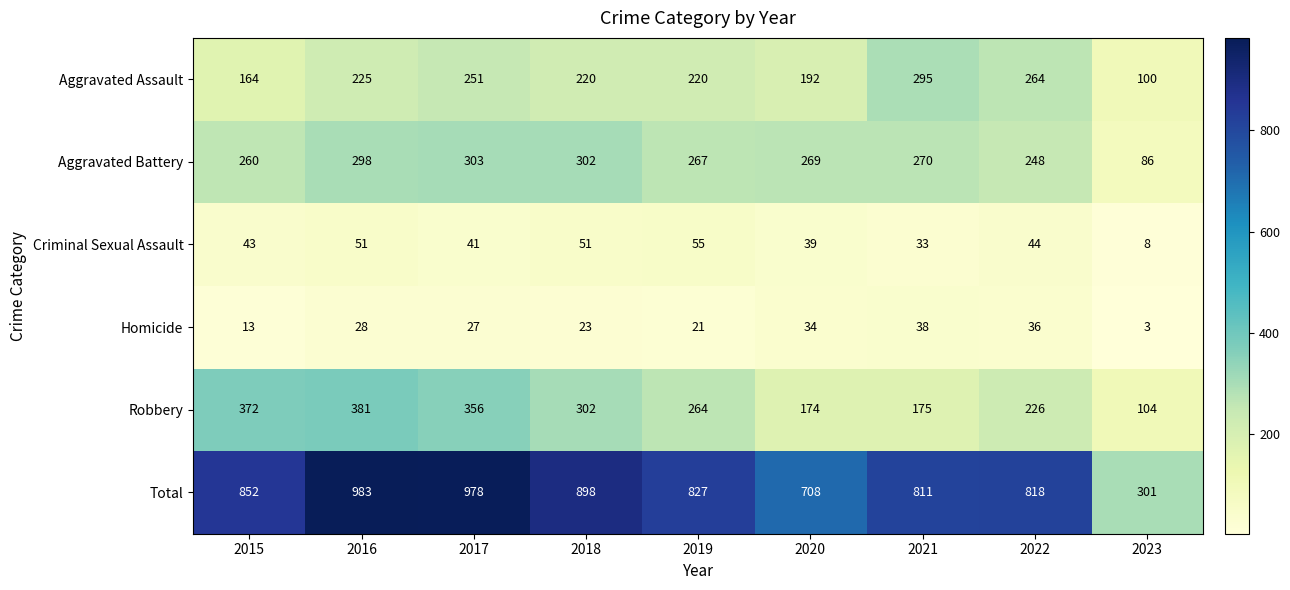

What is the difference between the second highest and second lowest values in the Total series?

270